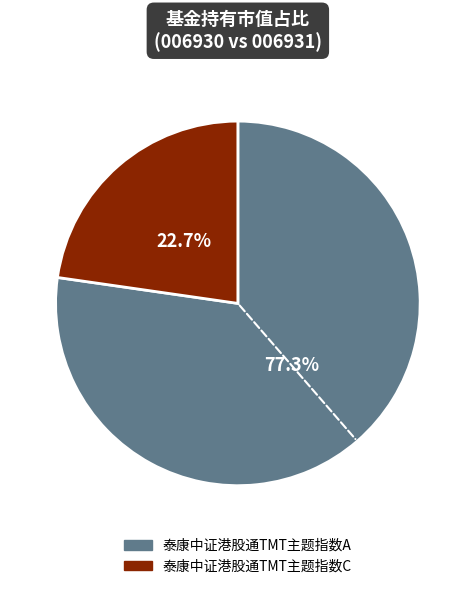

To the nearest percent, what is the average slice percentage?

50%